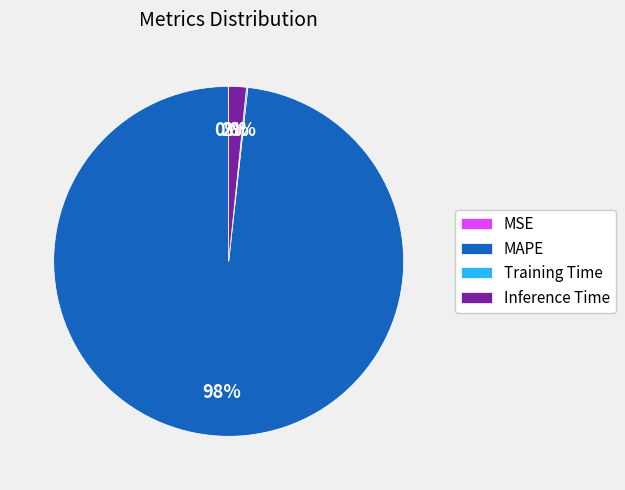

To the nearest percent, what is the difference between the largest and smallest slice percentages?

98%